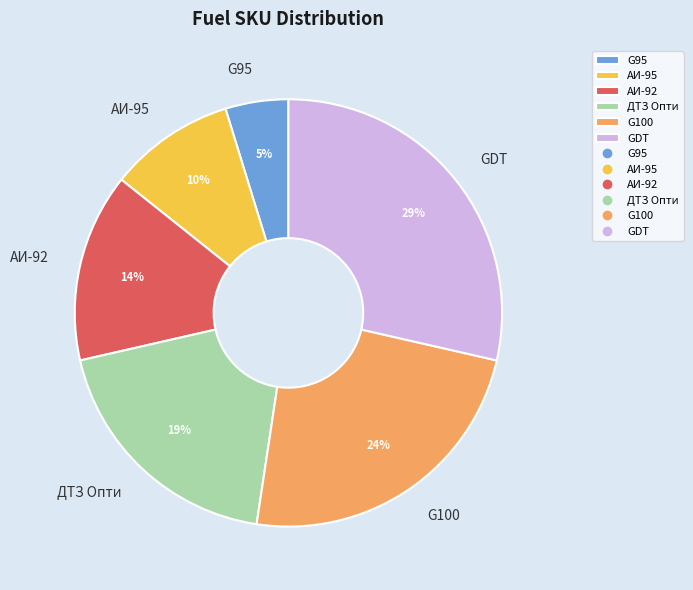

Is the sum of АИ-95 and G95 greater than half?

No